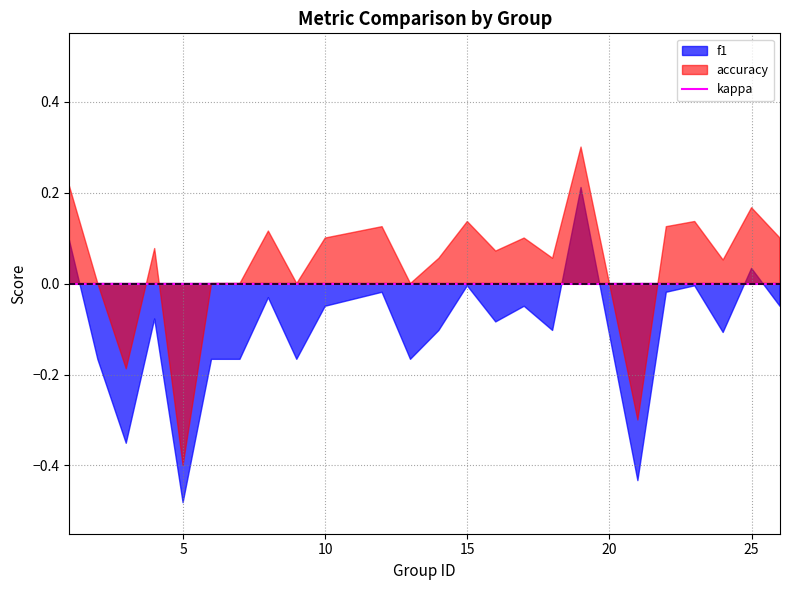

Between 5 and 6, which series saw the biggest shift?

accuracy